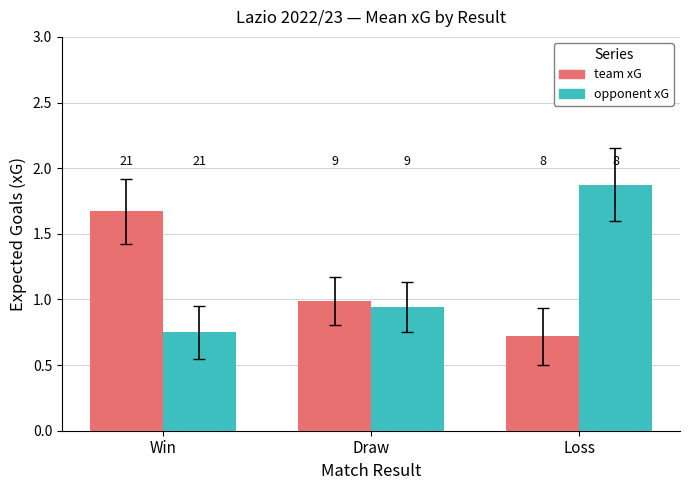

What is the approximate value of team xG at Draw?

1.0